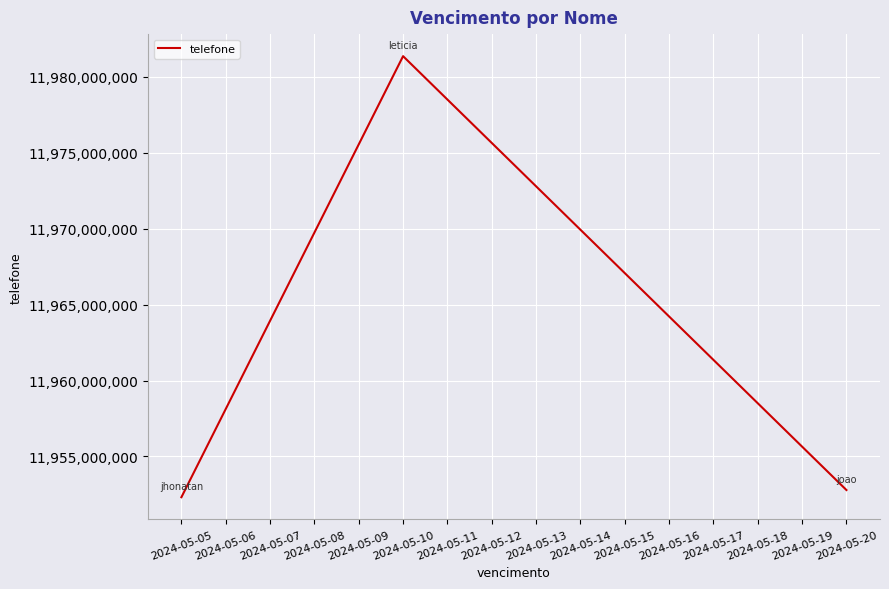

What is the sum of all values?

35886463141